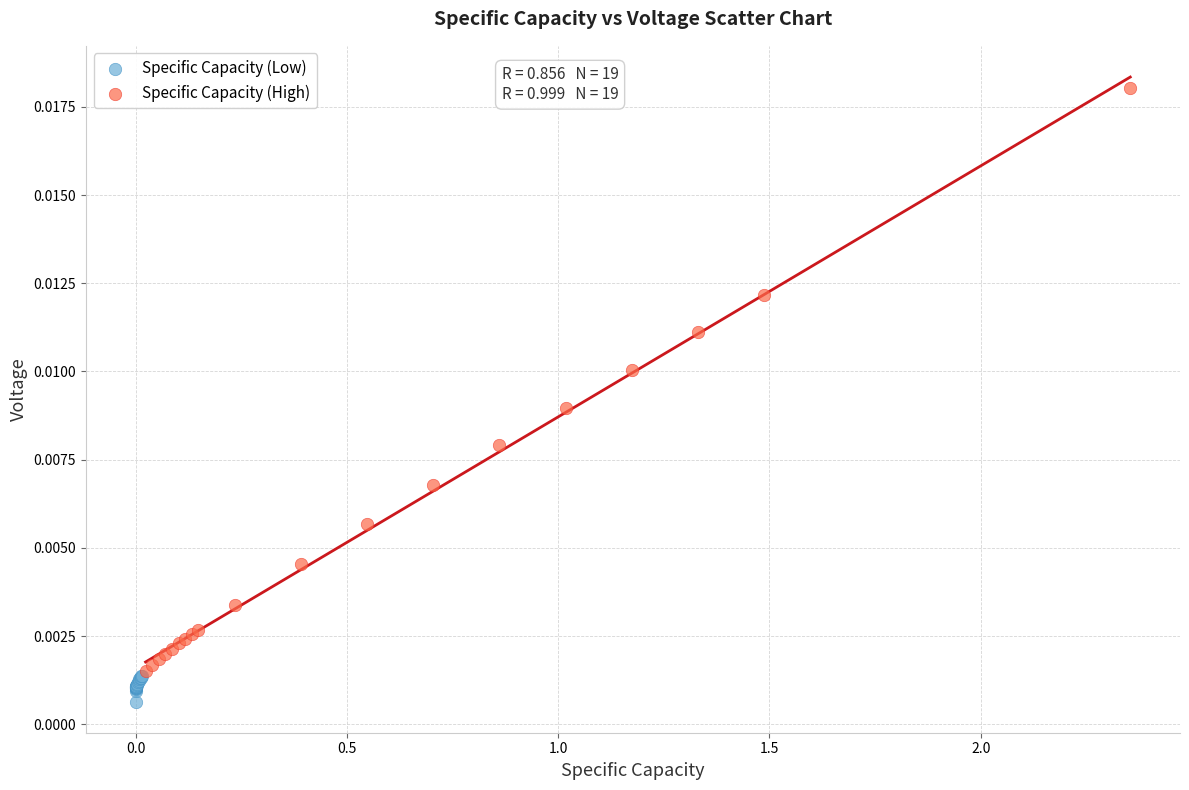

Which series reaches the maximum Y coordinate?

Specific Capacity (High)